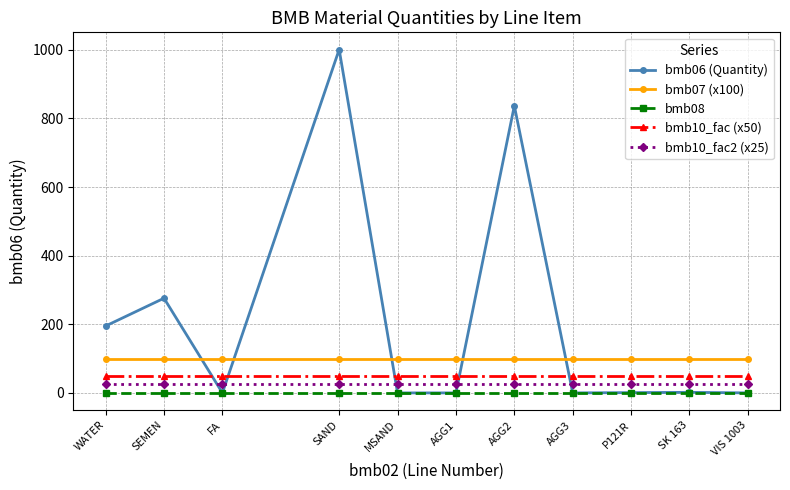

Count the number of data series in this chart.

5